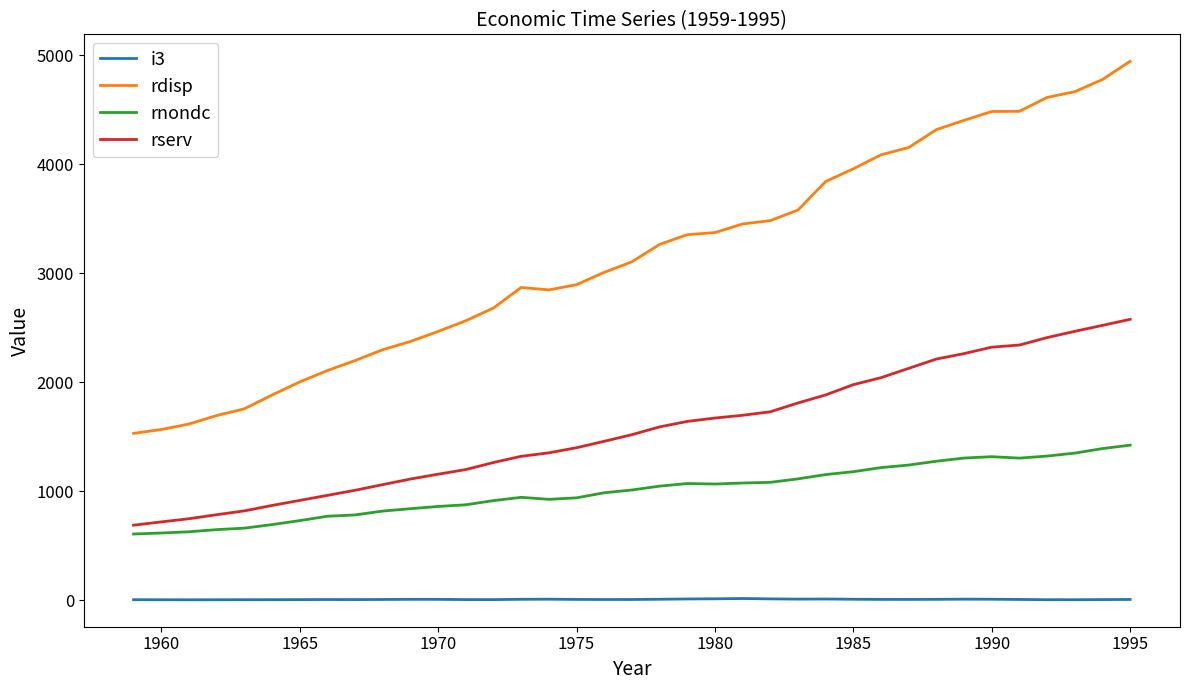

True or false: rserv and rdisp cross at least once.

False